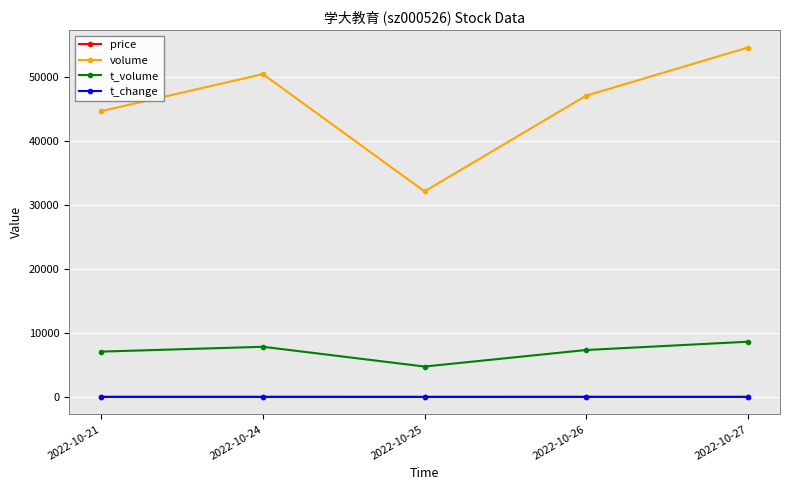

Which series has the widest spread of values?

volume